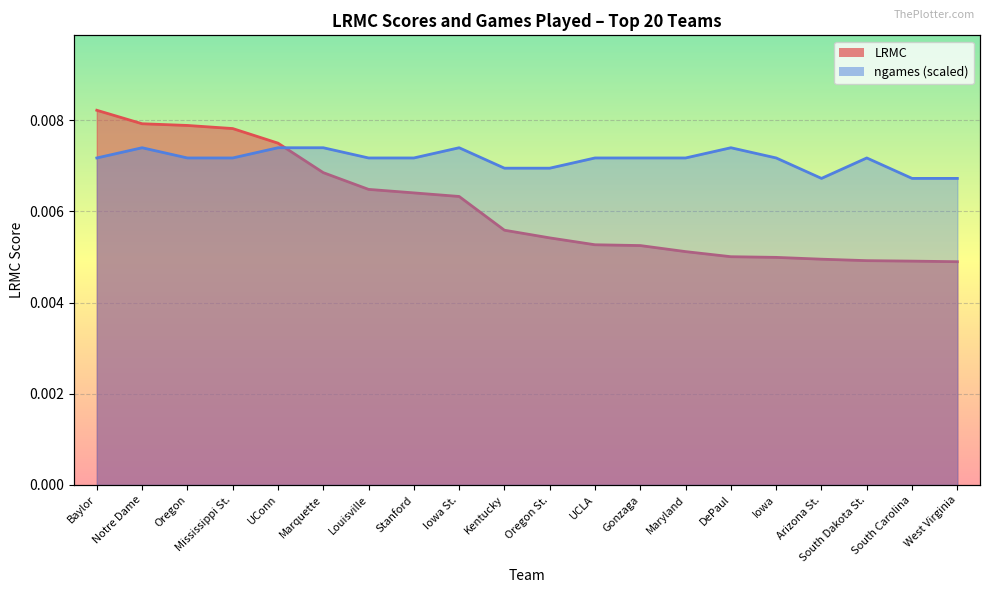

How many lines are shown in the chart?

2